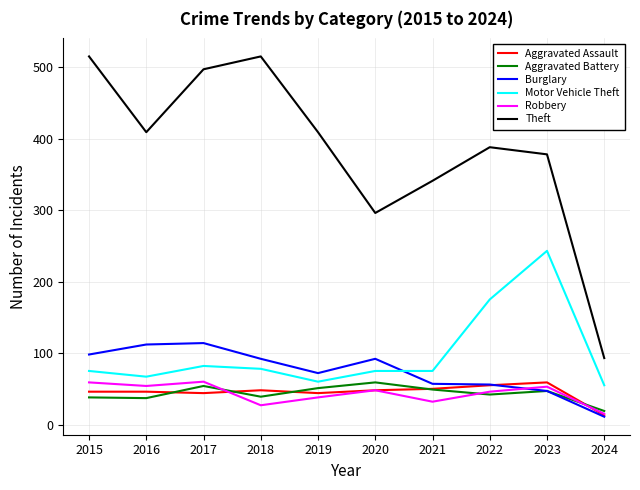

Between 2017 and 2020, which series saw the biggest shift?

Theft